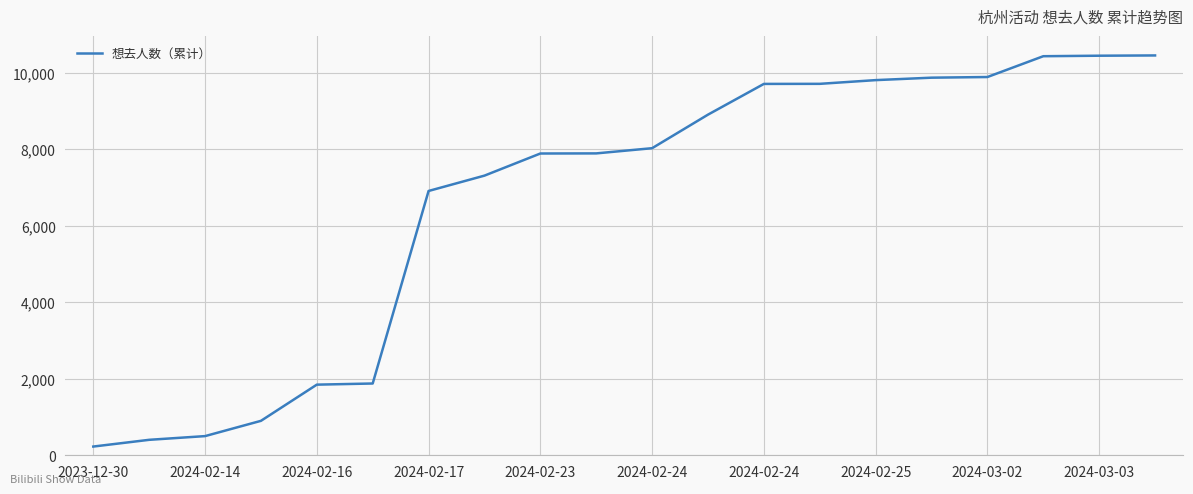

What is the difference between the maximum and minimum values?

10222